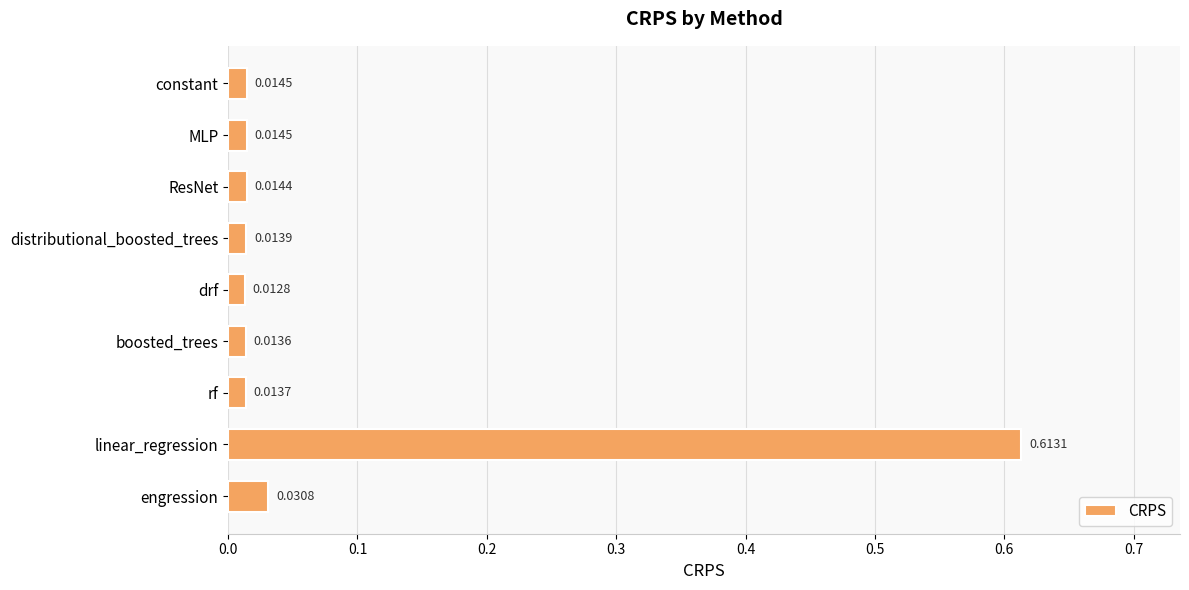

Are the bars grouped side by side (vs. stacked)?

No